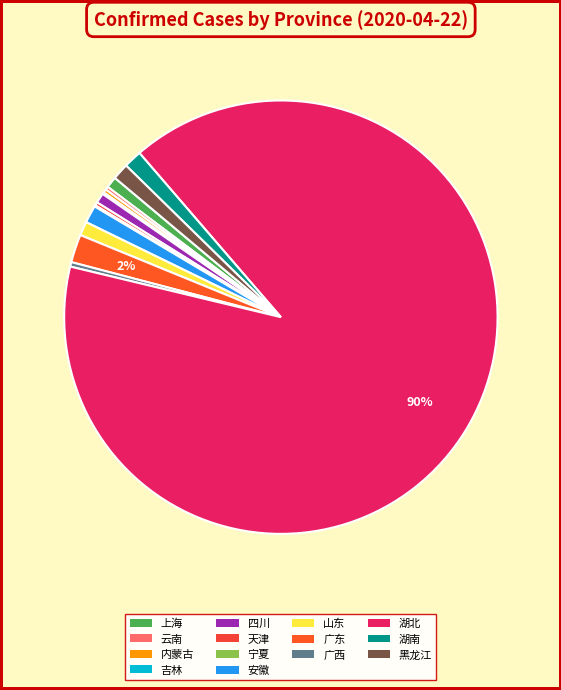

Is it true that 湖南 is 1% of the pie?

True